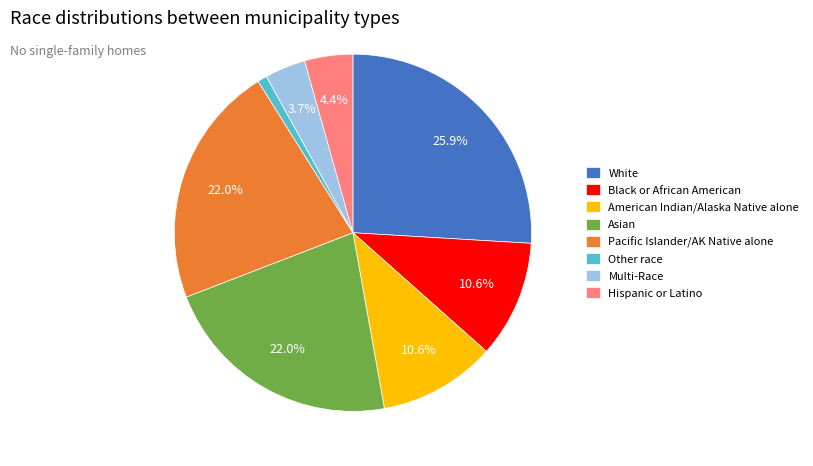

Which category has the biggest portion of the pie?

White